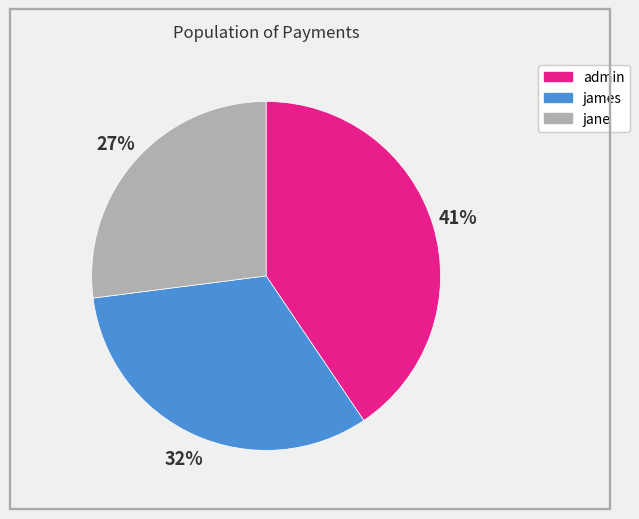

Is there a majority slice in this chart?

No